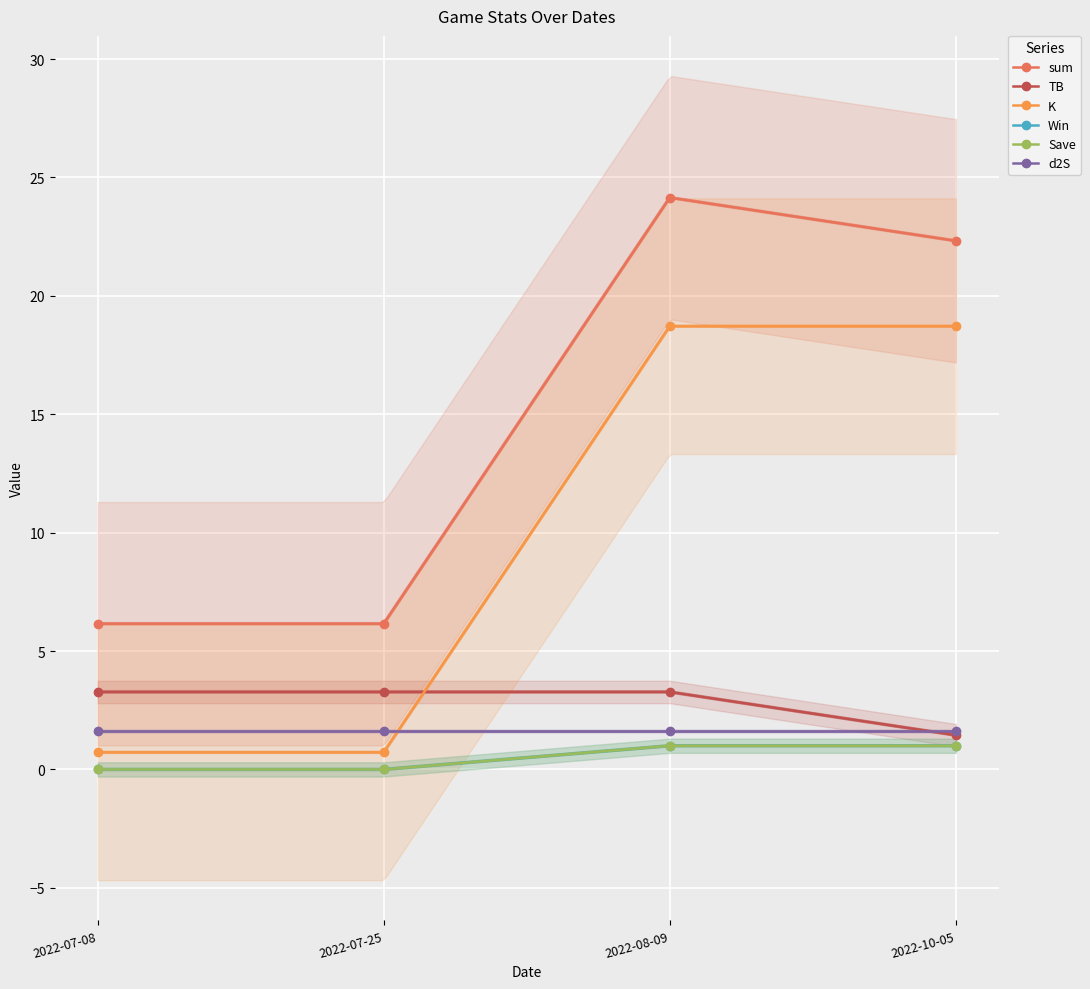

What is the difference between the maximum and minimum values in the Win series?

1.0